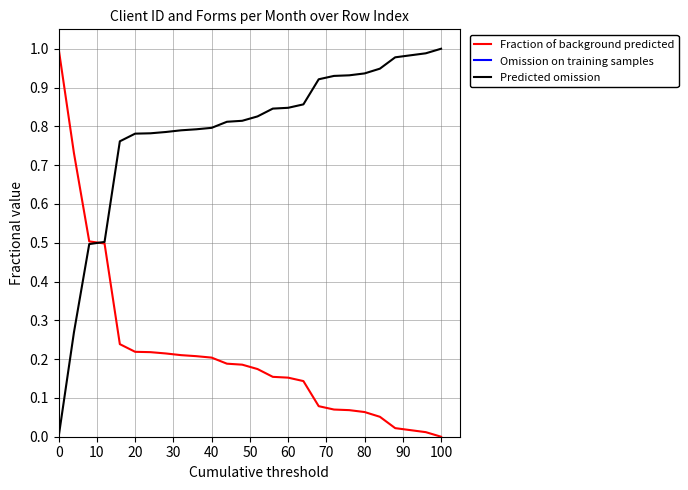

Is the value of Fraction of background predicted at 13 greater than the value of Omission on training samples at 70?

No